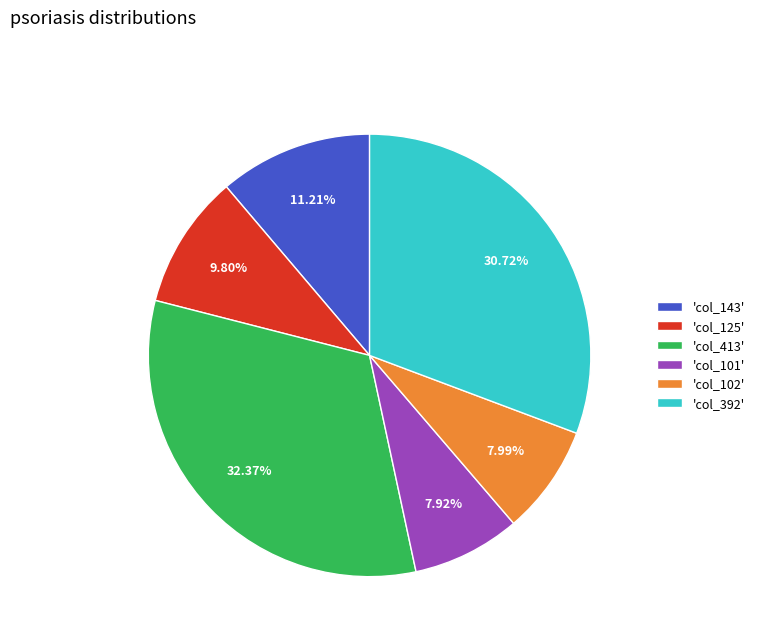

Does any single category account for the majority?

No